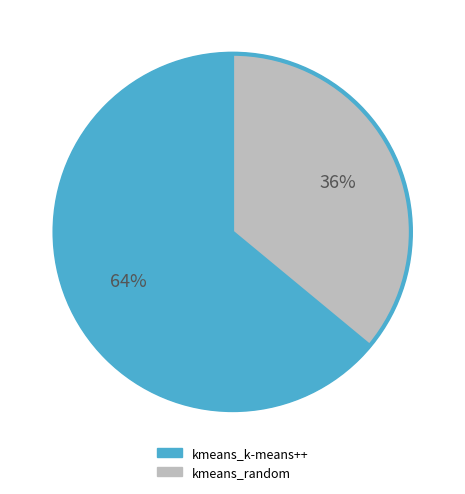

Which slice is the largest?

kmeans_k-means++